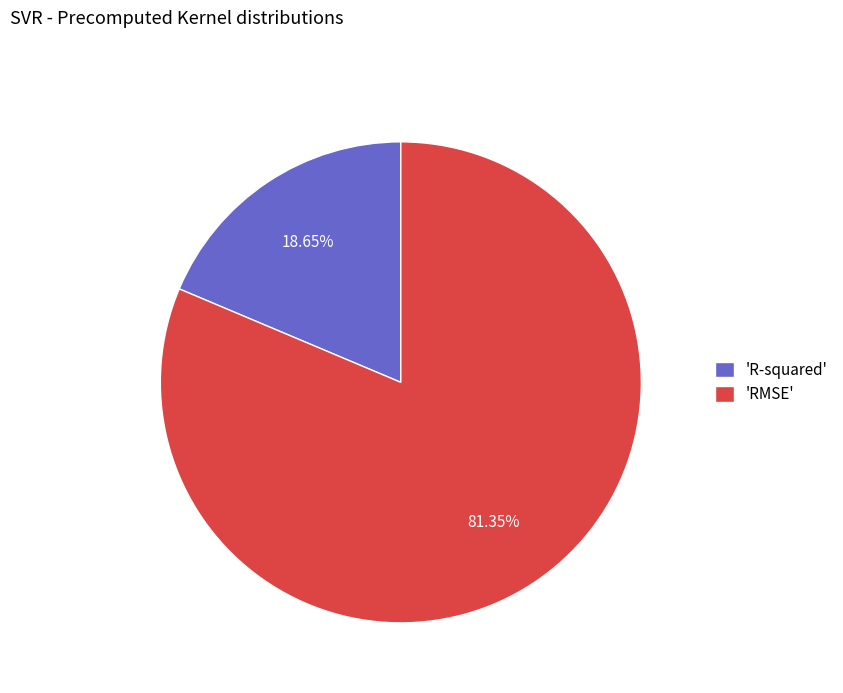

Rank the categories by value from highest to lowest.

'RMSE', 'R-squared'